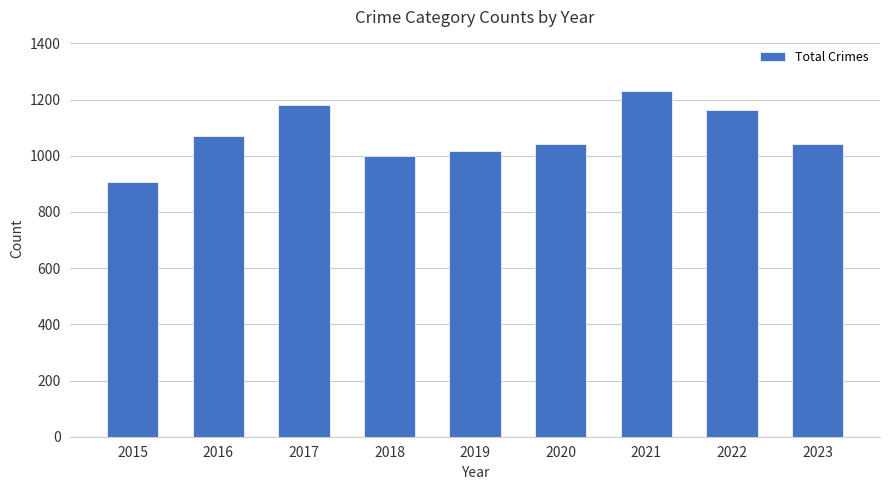

At which category does the chart reach its minimum across all series?

2015